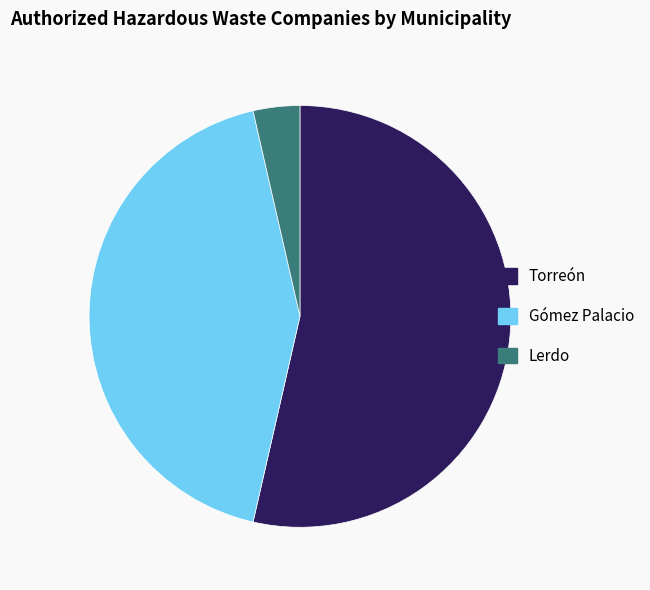

Which category has the smallest portion of the pie?

Lerdo